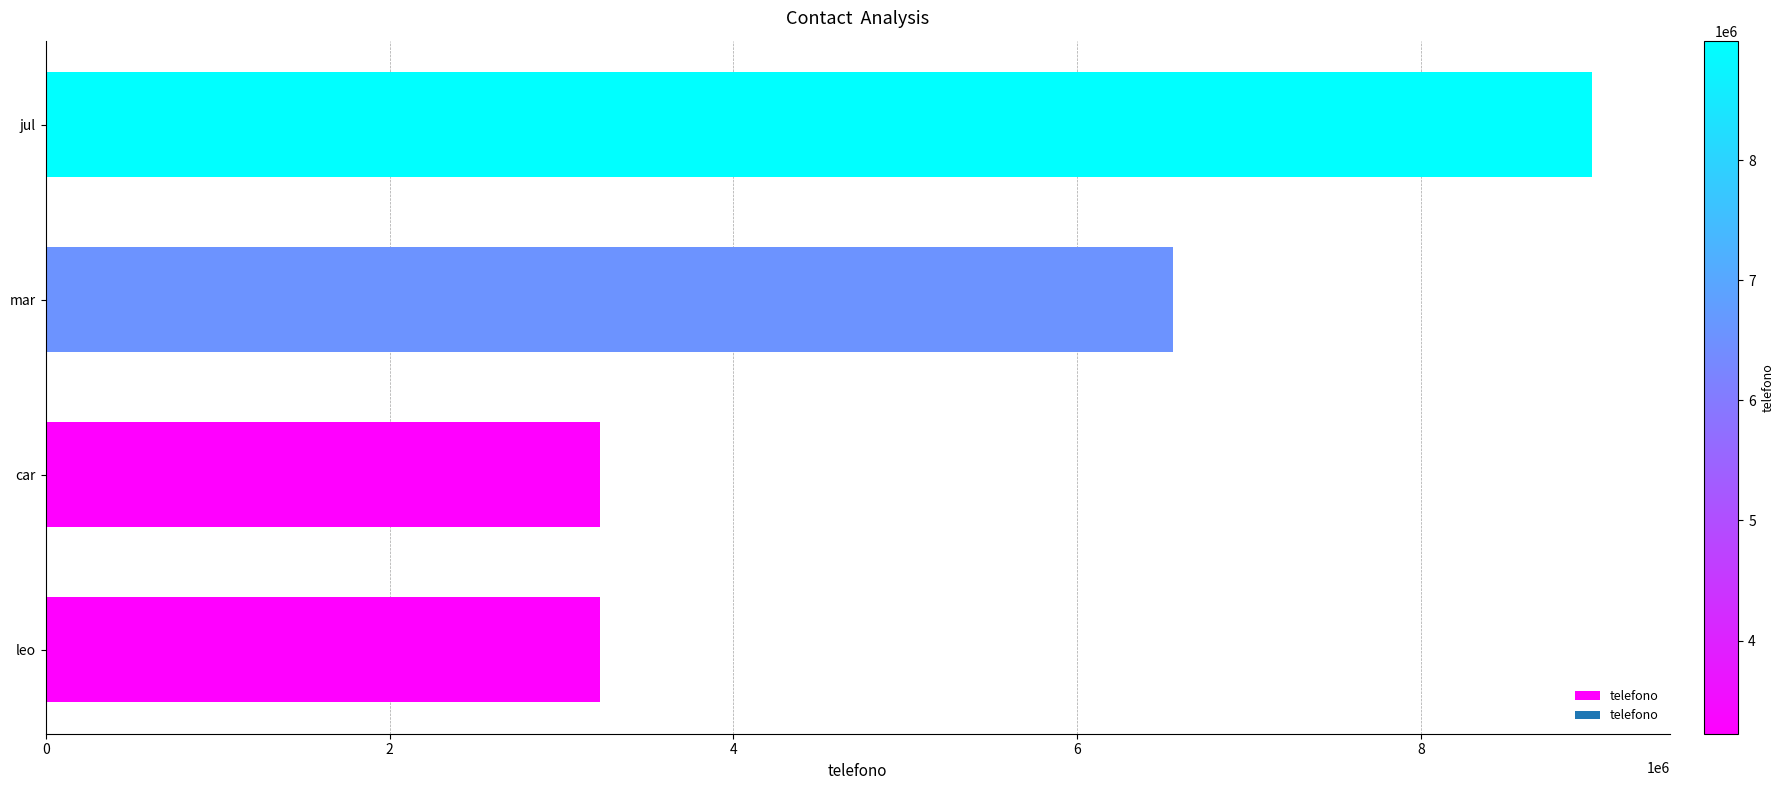

Are the bars horizontal?

Yes